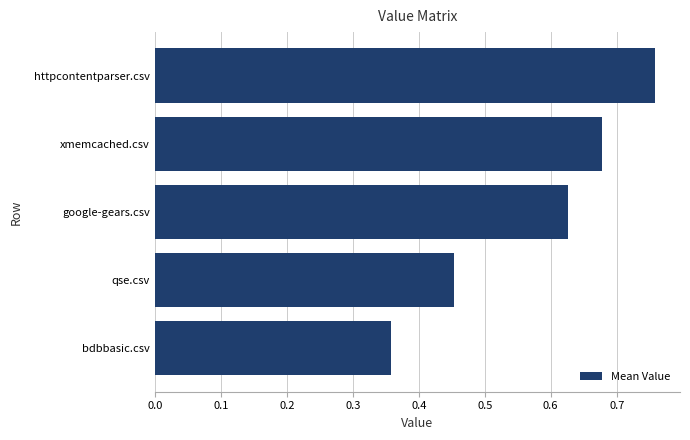

Are the bars horizontal?

Yes